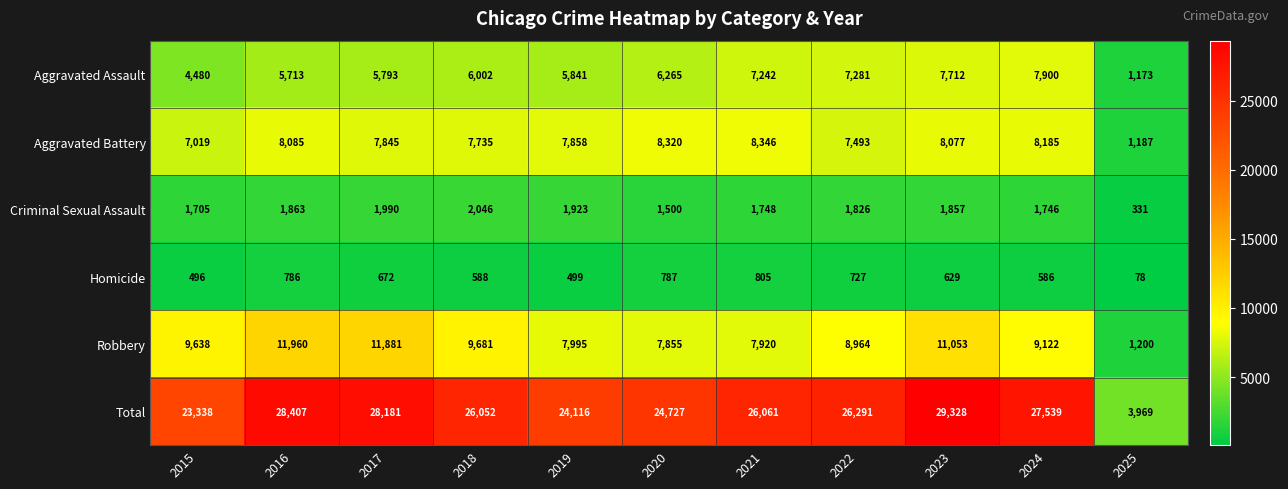

The value of Robbery at 2020 is 7855. True or false?

True